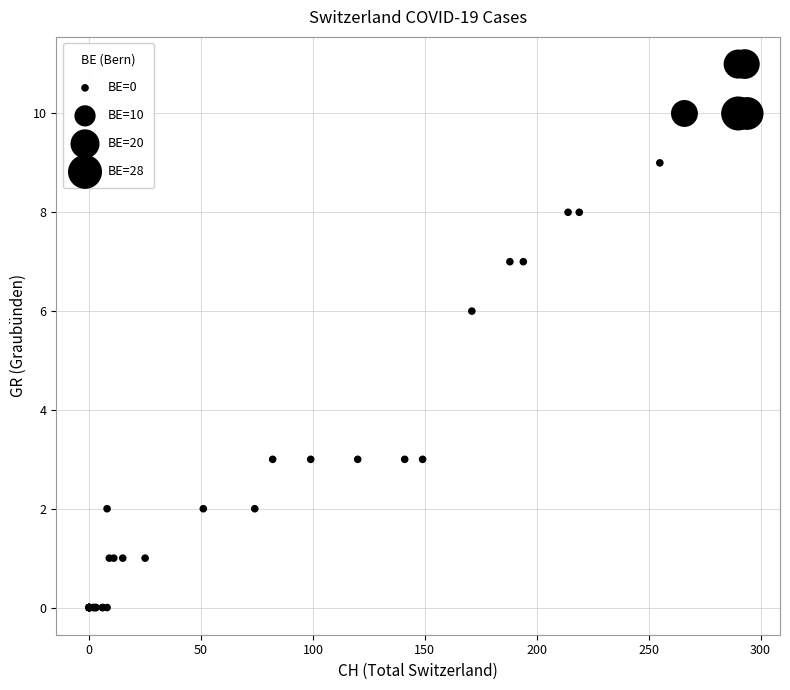

What Y value in the scatter plot is closest to 5?

6